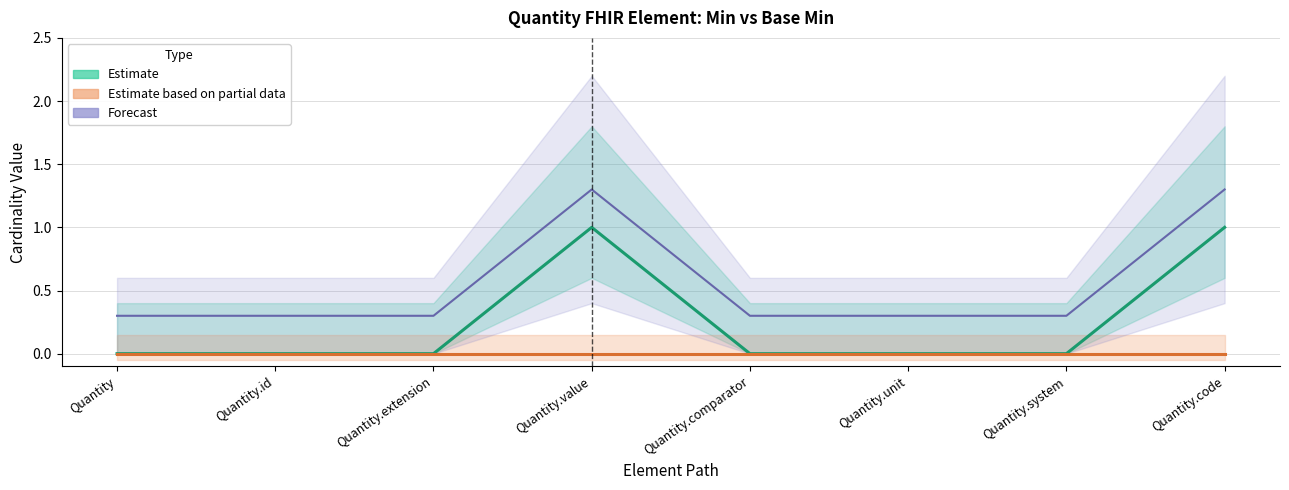

Which series has the largest range (max minus min)?

Min (Estimate)